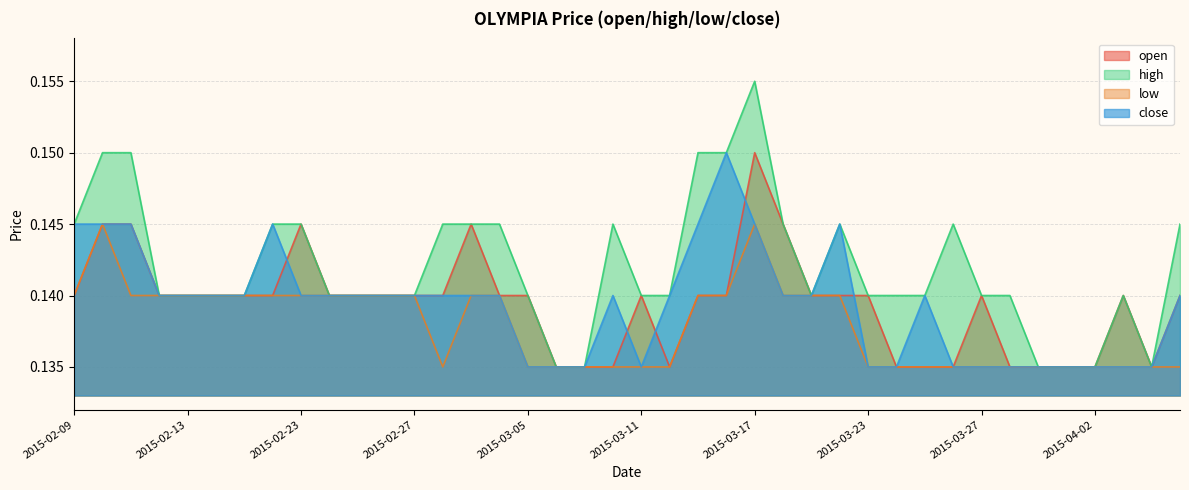

Reading right to left, what are all the values shown in this chart?

open: 2015-04-07=0.1	2015-04-06=0.1	2015-04-03=0.1	2015-04-02=0.1	2015-04-01=0.1	2015-03-31=0.1	2015-03-30=0.1	2015-03-27=0.1	2015-03-26=0.1	2015-03-25=0.1	2015-03-24=0.1	2015-03-23=0.1	2015-03-20=0.1	2015-03-19=0.1	2015-03-18=0.1	2015-03-17=0.1	2015-03-16=0.1	2015-03-13=0.1	2015-03-12=0.1	2015-03-11=0.1	2015-03-10=0.1	2015-03-09=0.1	2015-03-06=0.1	2015-03-05=0.1	2015-03-04=0.1	2015-03-03=0.1	2015-03-02=0.1	2015-02-27=0.1	2015-02-26=0.1	2015-02-25=0.1	2015-02-24=0.1	2015-02-23=0.1	2015-02-18=0.1	2015-02-17=0.1	2015-02-16=0.1	2015-02-13=0.1	2015-02-12=0.1	2015-02-11=0.1	2015-02-10=0.1	2015-02-09=0.1
high: 2015-04-07=0.1	2015-04-06=0.1	2015-04-03=0.1	2015-04-02=0.1	2015-04-01=0.1	2015-03-31=0.1	2015-03-30=0.1	2015-03-27=0.1	2015-03-26=0.1	2015-03-25=0.1	2015-03-24=0.1	2015-03-23=0.1	2015-03-20=0.1	2015-03-19=0.1	2015-03-18=0.1	2015-03-17=0.2	2015-03-16=0.1	2015-03-13=0.1	2015-03-12=0.1	2015-03-11=0.1	2015-03-10=0.1	2015-03-09=0.1	2015-03-06=0.1	2015-03-05=0.1	2015-03-04=0.1	2015-03-03=0.1	2015-03-02=0.1	2015-02-27=0.1	2015-02-26=0.1	2015-02-25=0.1	2015-02-24=0.1	2015-02-23=0.1	2015-02-18=0.1	2015-02-17=0.1	2015-02-16=0.1	2015-02-13=0.1	2015-02-12=0.1	2015-02-11=0.1	2015-02-10=0.1	2015-02-09=0.1
low: 2015-04-07=0.1	2015-04-06=0.1	2015-04-03=0.1	2015-04-02=0.1	2015-04-01=0.1	2015-03-31=0.1	2015-03-30=0.1	2015-03-27=0.1	2015-03-26=0.1	2015-03-25=0.1	2015-03-24=0.1	2015-03-23=0.1	2015-03-20=0.1	2015-03-19=0.1	2015-03-18=0.1	2015-03-17=0.1	2015-03-16=0.1	2015-03-13=0.1	2015-03-12=0.1	2015-03-11=0.1	2015-03-10=0.1	2015-03-09=0.1	2015-03-06=0.1	2015-03-05=0.1	2015-03-04=0.1	2015-03-03=0.1	2015-03-02=0.1	2015-02-27=0.1	2015-02-26=0.1	2015-02-25=0.1	2015-02-24=0.1	2015-02-23=0.1	2015-02-18=0.1	2015-02-17=0.1	2015-02-16=0.1	2015-02-13=0.1	2015-02-12=0.1	2015-02-11=0.1	2015-02-10=0.1	2015-02-09=0.1
close: 2015-04-07=0.1	2015-04-06=0.1	2015-04-03=0.1	2015-04-02=0.1	2015-04-01=0.1	2015-03-31=0.1	2015-03-30=0.1	2015-03-27=0.1	2015-03-26=0.1	2015-03-25=0.1	2015-03-24=0.1	2015-03-23=0.1	2015-03-20=0.1	2015-03-19=0.1	2015-03-18=0.1	2015-03-17=0.1	2015-03-16=0.1	2015-03-13=0.1	2015-03-12=0.1	2015-03-11=0.1	2015-03-10=0.1	2015-03-09=0.1	2015-03-06=0.1	2015-03-05=0.1	2015-03-04=0.1	2015-03-03=0.1	2015-03-02=0.1	2015-02-27=0.1	2015-02-26=0.1	2015-02-25=0.1	2015-02-24=0.1	2015-02-23=0.1	2015-02-18=0.1	2015-02-17=0.1	2015-02-16=0.1	2015-02-13=0.1	2015-02-12=0.1	2015-02-11=0.1	2015-02-10=0.1	2015-02-09=0.1